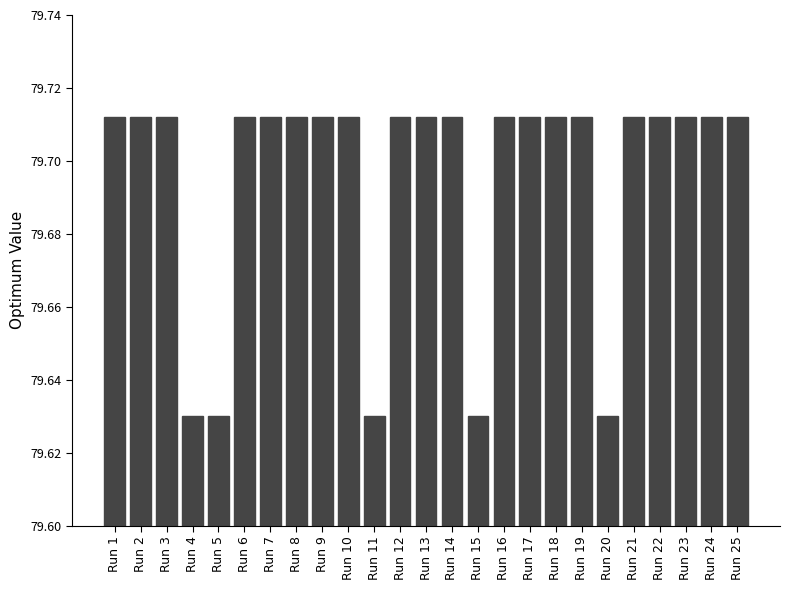

What is the sum of the values at Run 2 and Run 24?

159.4